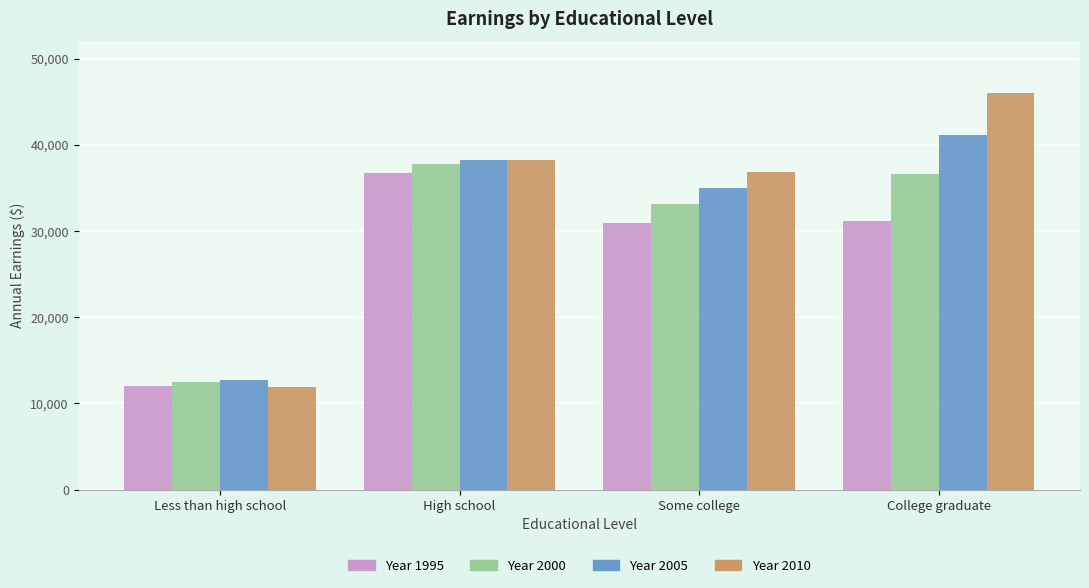

Where is Year 2010 nearest to the value 28939?

Some college